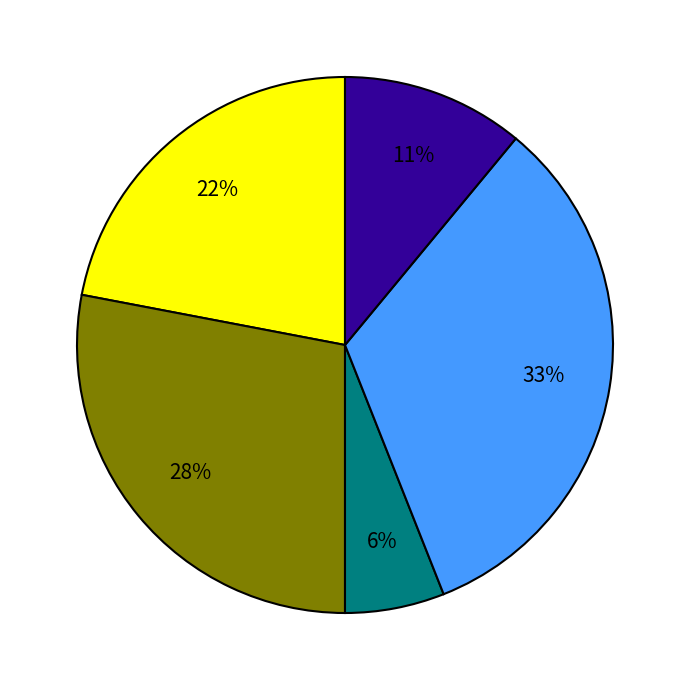

Count the number of slices in the pie.

5